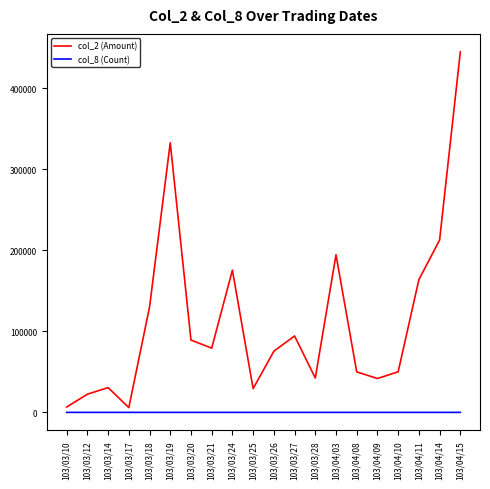

The value of col_2 (Amount) at 103/04/03 is 306633. True or false?

False